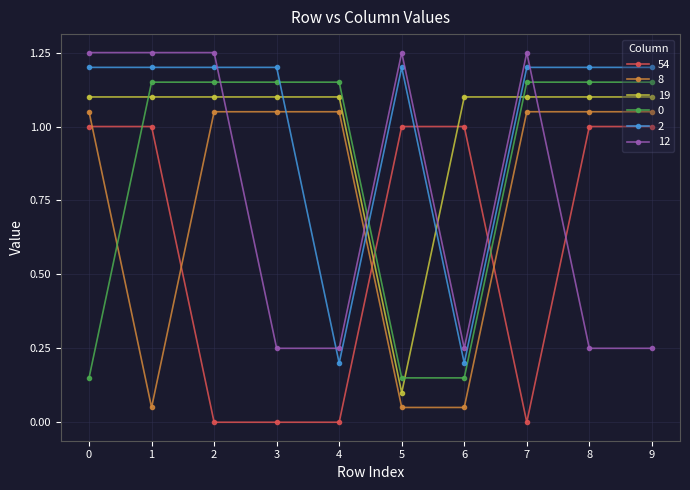

What is the difference between the second highest and second lowest values in the 54 series?

1.0